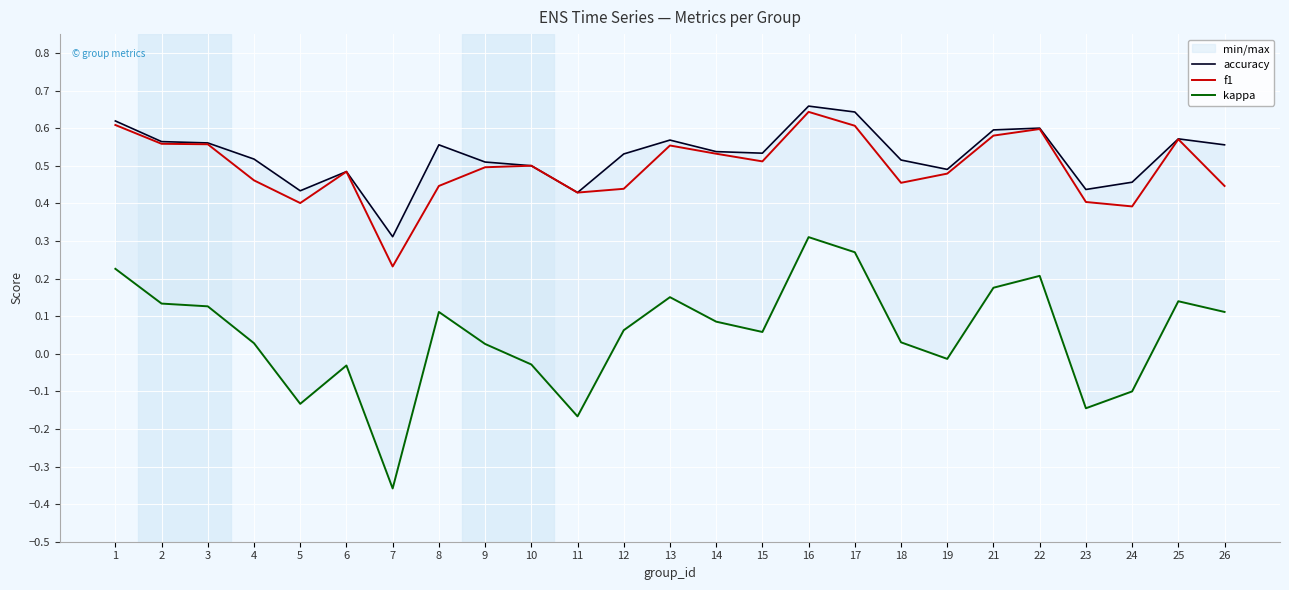

Reading left to right, list all the values displayed in this chart.

accuracy: 0.6	0.6	0.6	0.5	0.4	0.5	0.3	0.6	0.5	0.5	0.4	0.5	0.6	0.5	0.5	0.7	0.6	0.5	0.5	0.6	0.6	0.4	0.5	0.6	0.6
f1: 0.6	0.6	0.6	0.5	0.4	0.5	0.2	0.4	0.5	0.5	0.4	0.4	0.6	0.5	0.5	0.6	0.6	0.5	0.5	0.6	0.6	0.4	0.4	0.6	0.4
kappa: 0.2	0.1	0.1	0.0	-0.1	-0.0	-0.4	0.1	0.0	-0.0	-0.2	0.1	0.2	0.1	0.1	0.3	0.3	0.0	-0.0	0.2	0.2	-0.1	-0.1	0.1	0.1